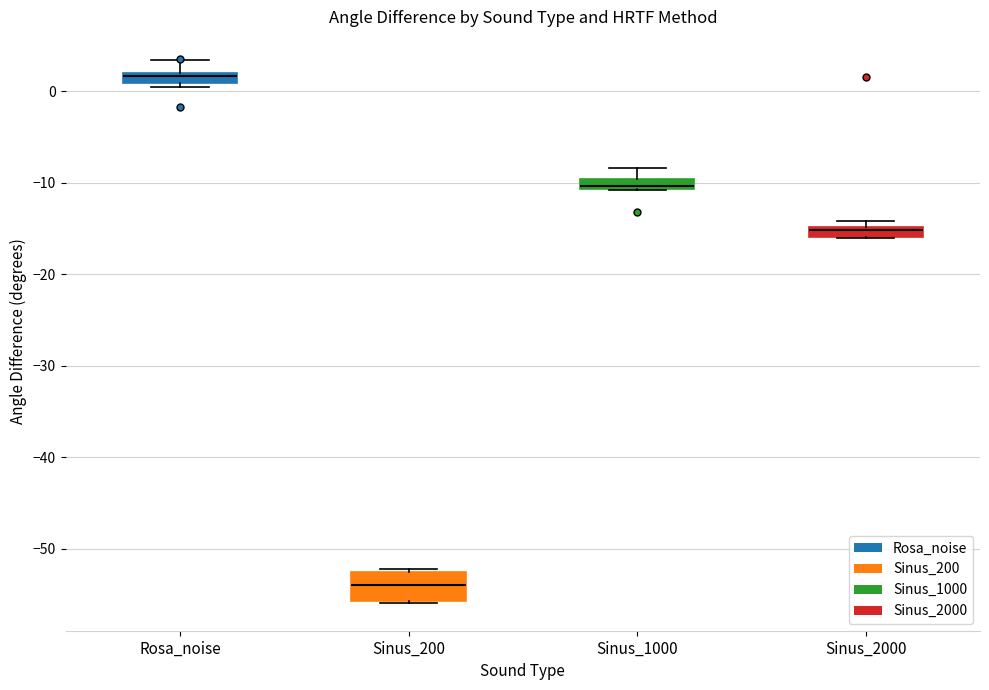

Which box is the tallest, from its lower edge to its upper edge?

Sinus_200